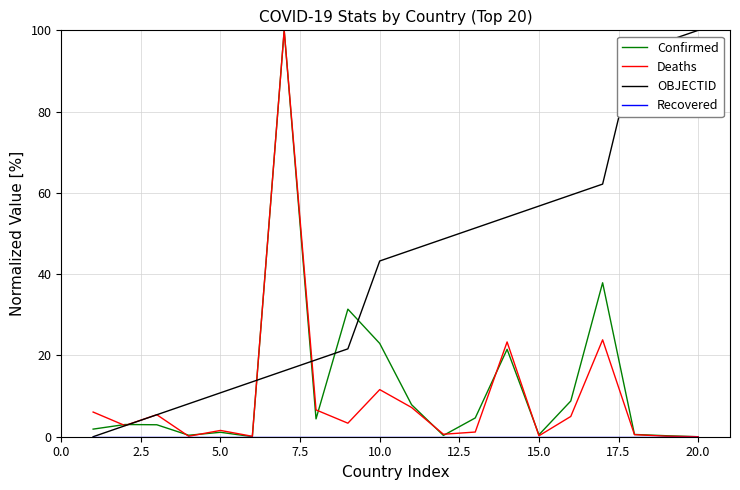

What is the maximum value shown in the chart?

100.0